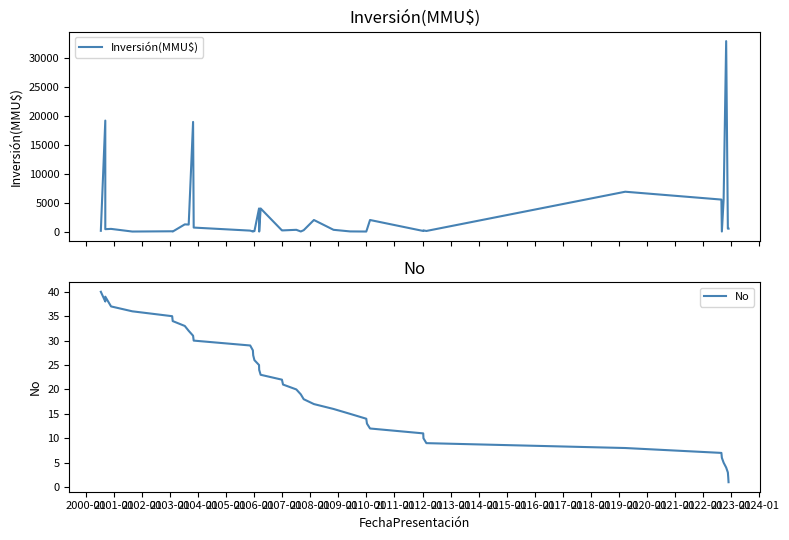

After their last crossing, which series has the higher values: Inversión(MMU$) or No?

Inversión(MMU$)